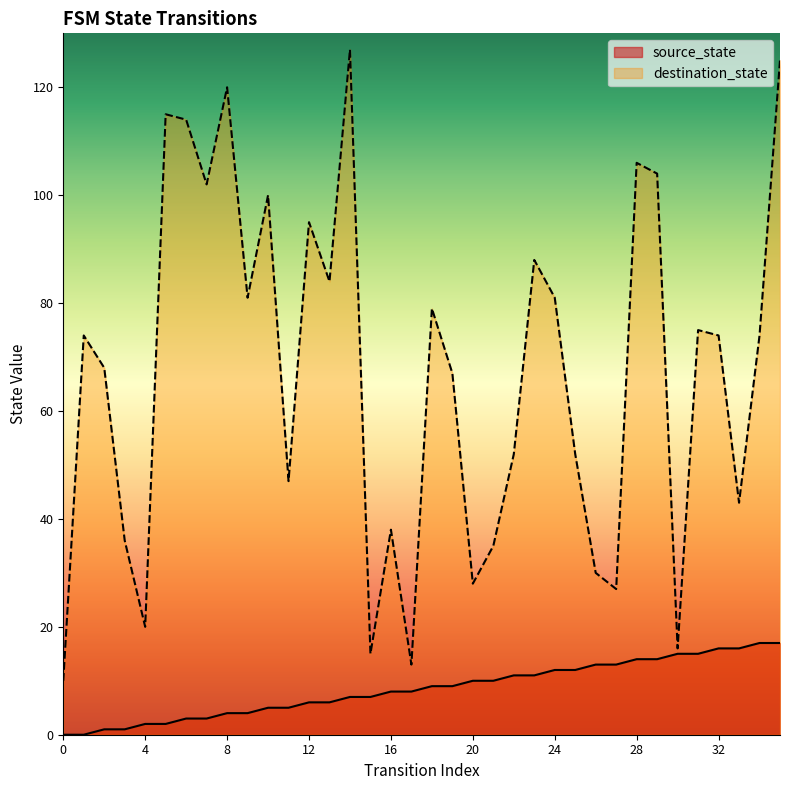

True or false: source_state and destination_state cross at least once.

False